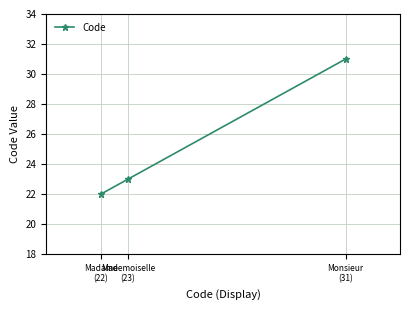

Count the number of data series in this chart.

1